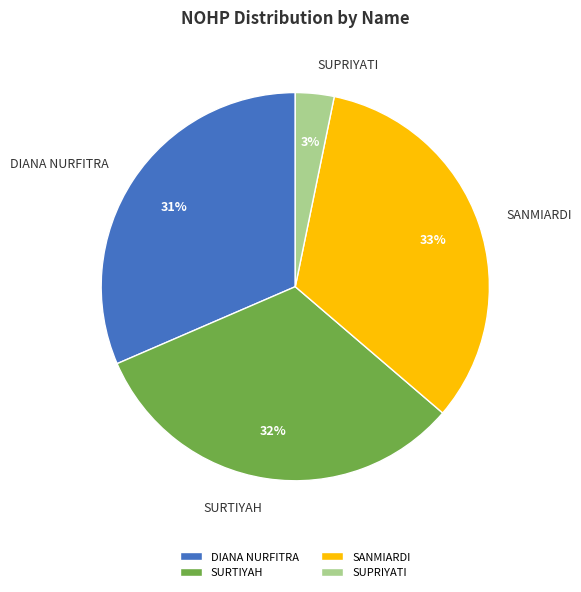

True or false: SANMIARDI accounts for 33% of the total.

True